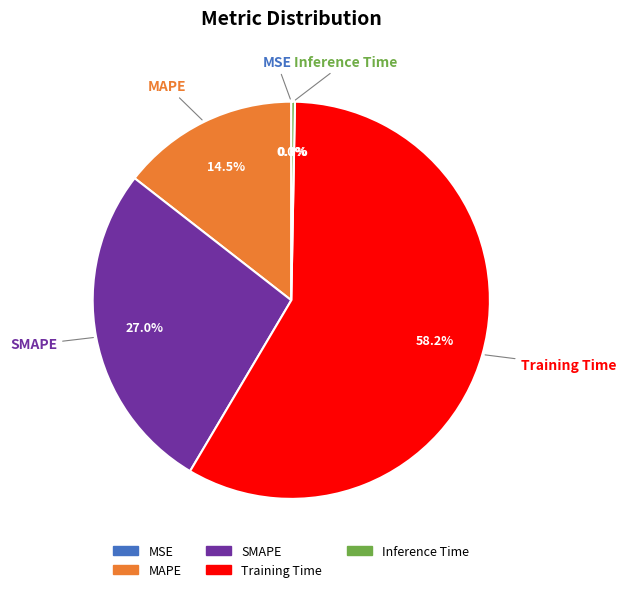

To the nearest percent, what is the average slice percentage?

20%